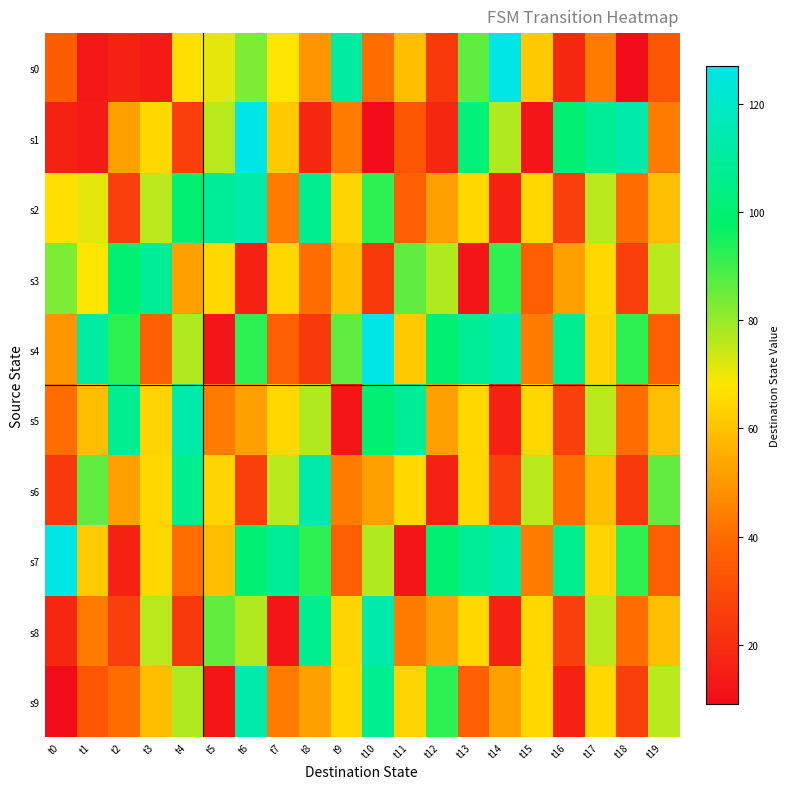

Rank the series by their maximum value, from highest to lowest.

s0, s1, s4, s7, s2, s5, s6, s8, s9, s3